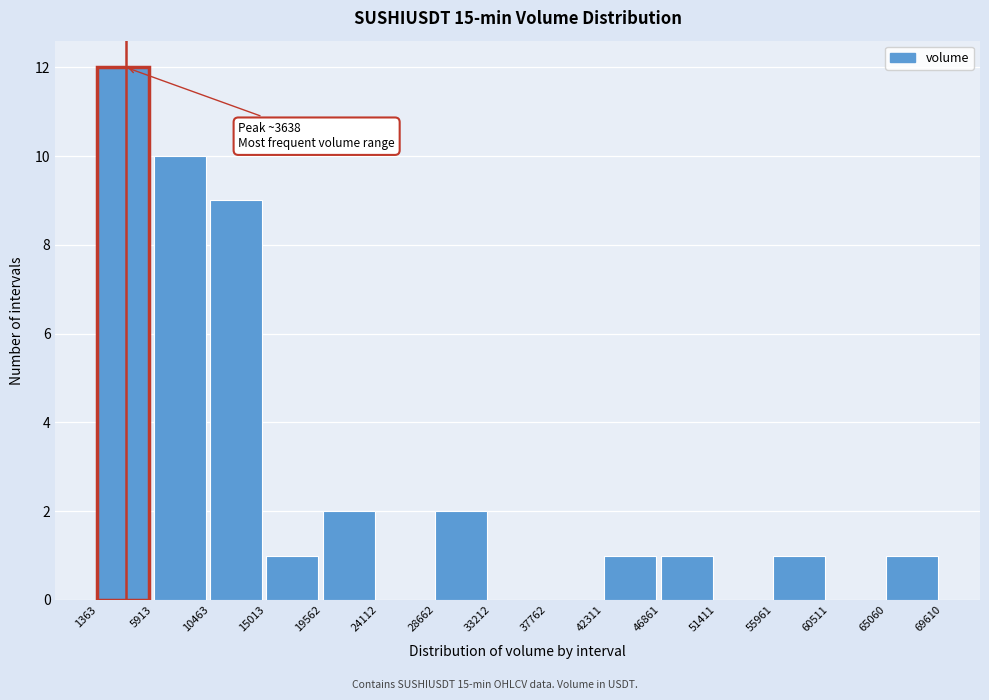

Over which range of the x-axis is the bar tallest?

1363 to 5913